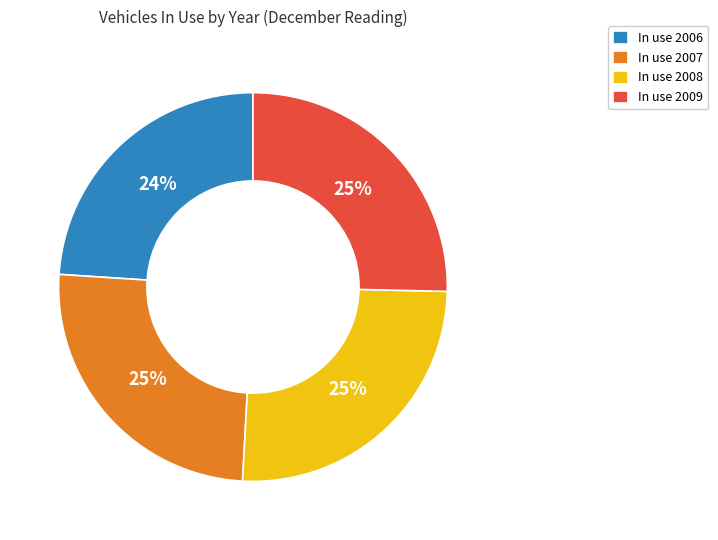

Which slice is the smallest?

In use 2006